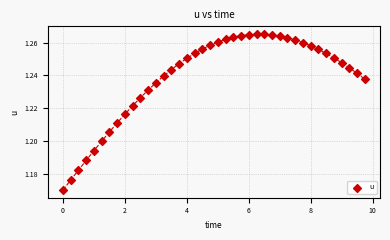

How many data points are displayed?

40